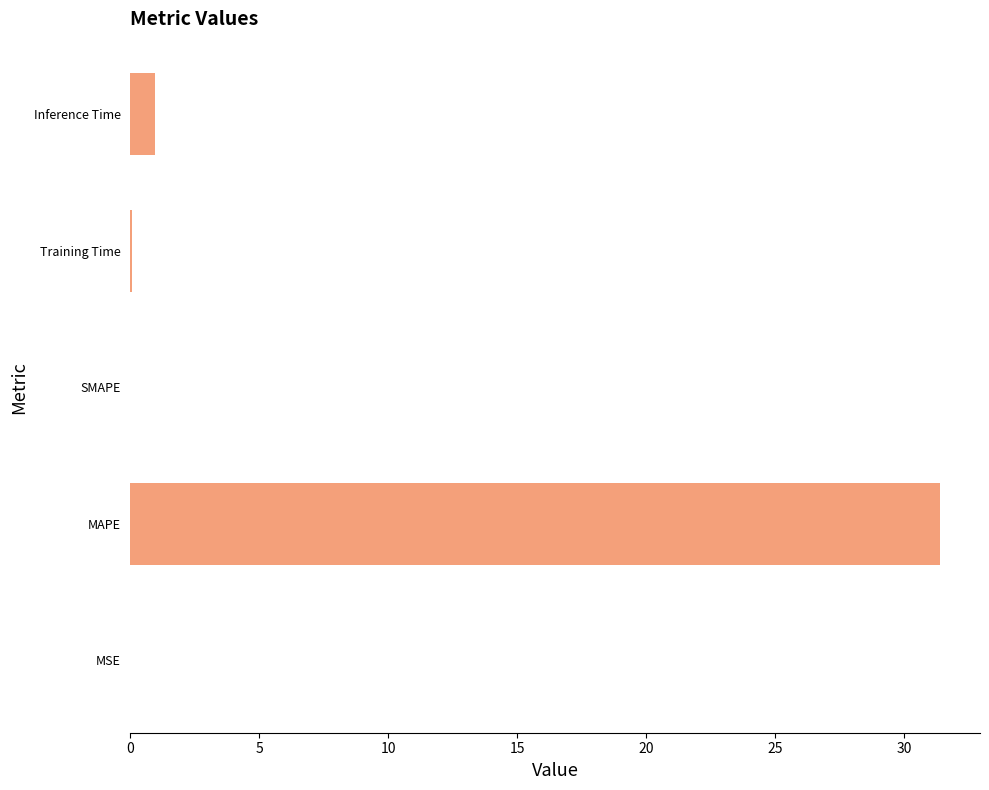

How many data points does each series have?

5